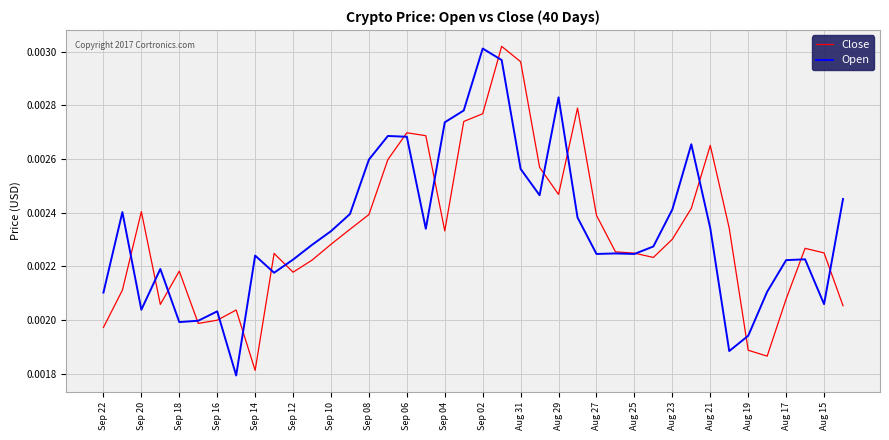

At which category is the sum across all series the highest?

21